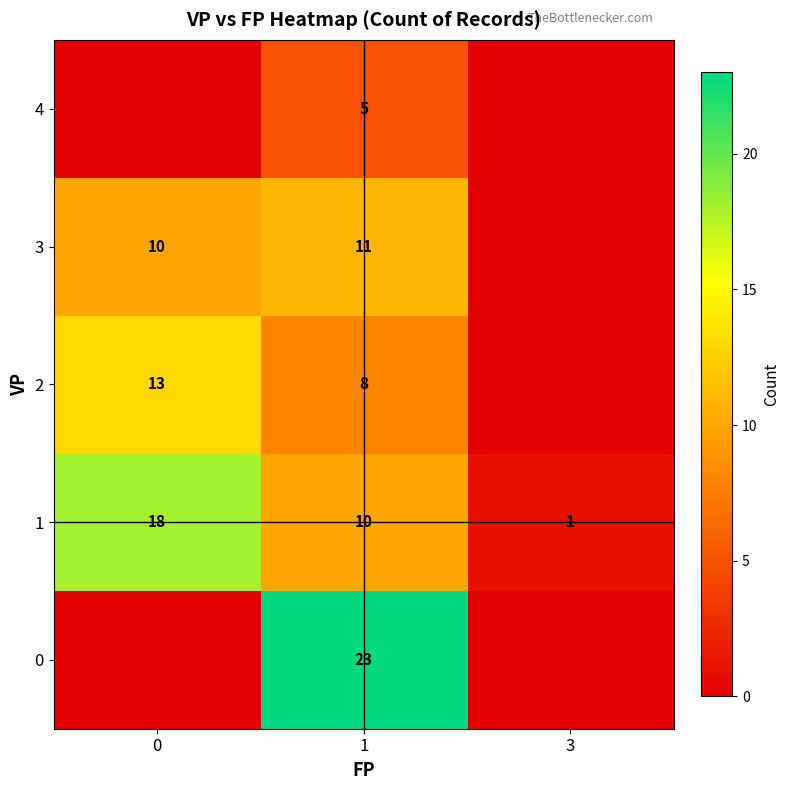

Is the value of 4 at 1 greater than the value of 2 at 1?

No